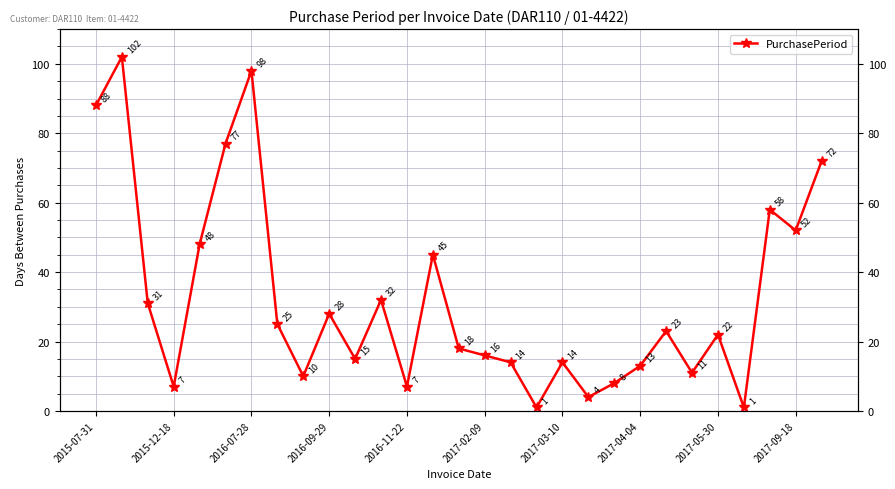

The chart shows a value of 1 at 25. True or false?

True